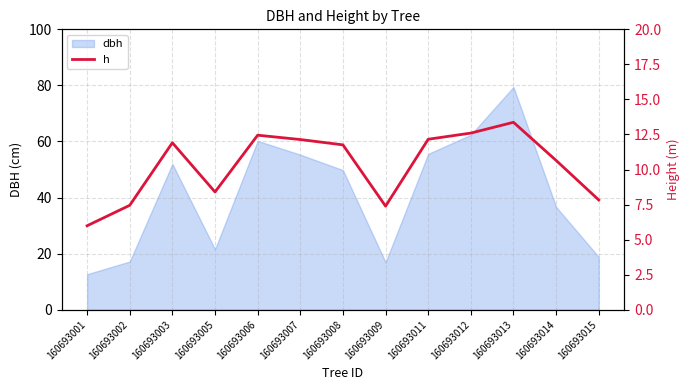

How many interior local peaks (higher than both neighbors) does the data have?

3